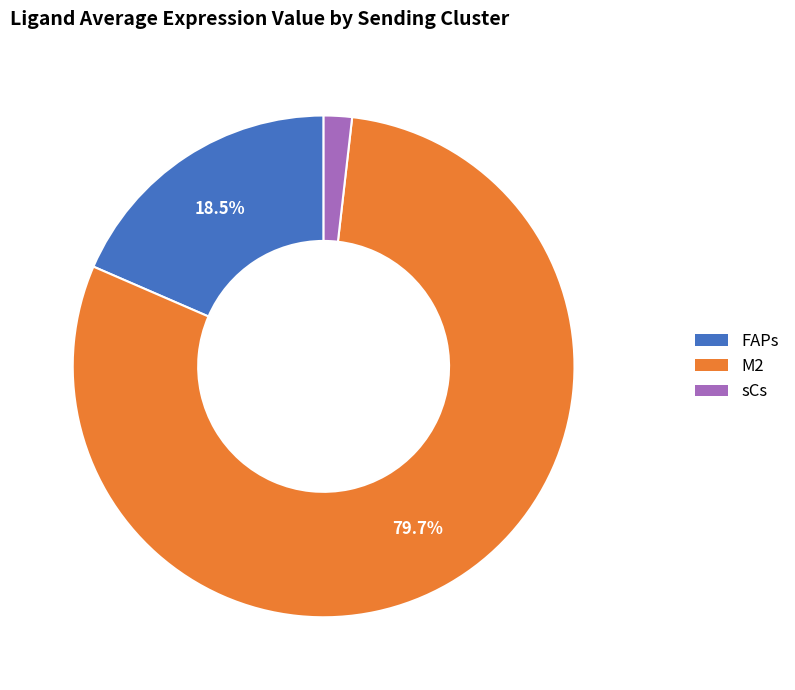

What portion of the pie excludes FAPs?

81.5%